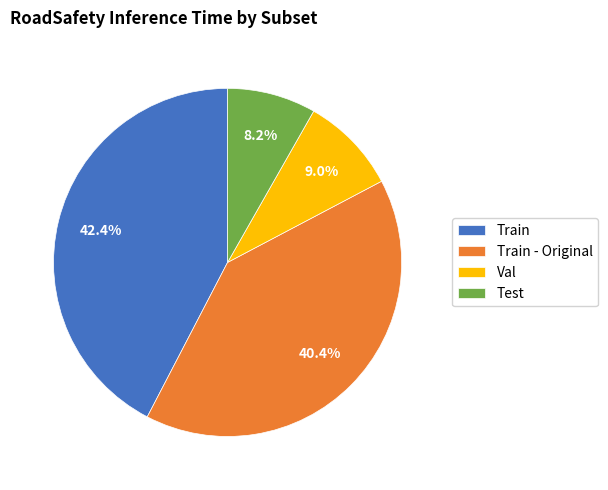

Rank the categories by value from lowest to highest.

Test, Val, Train - Original, Train